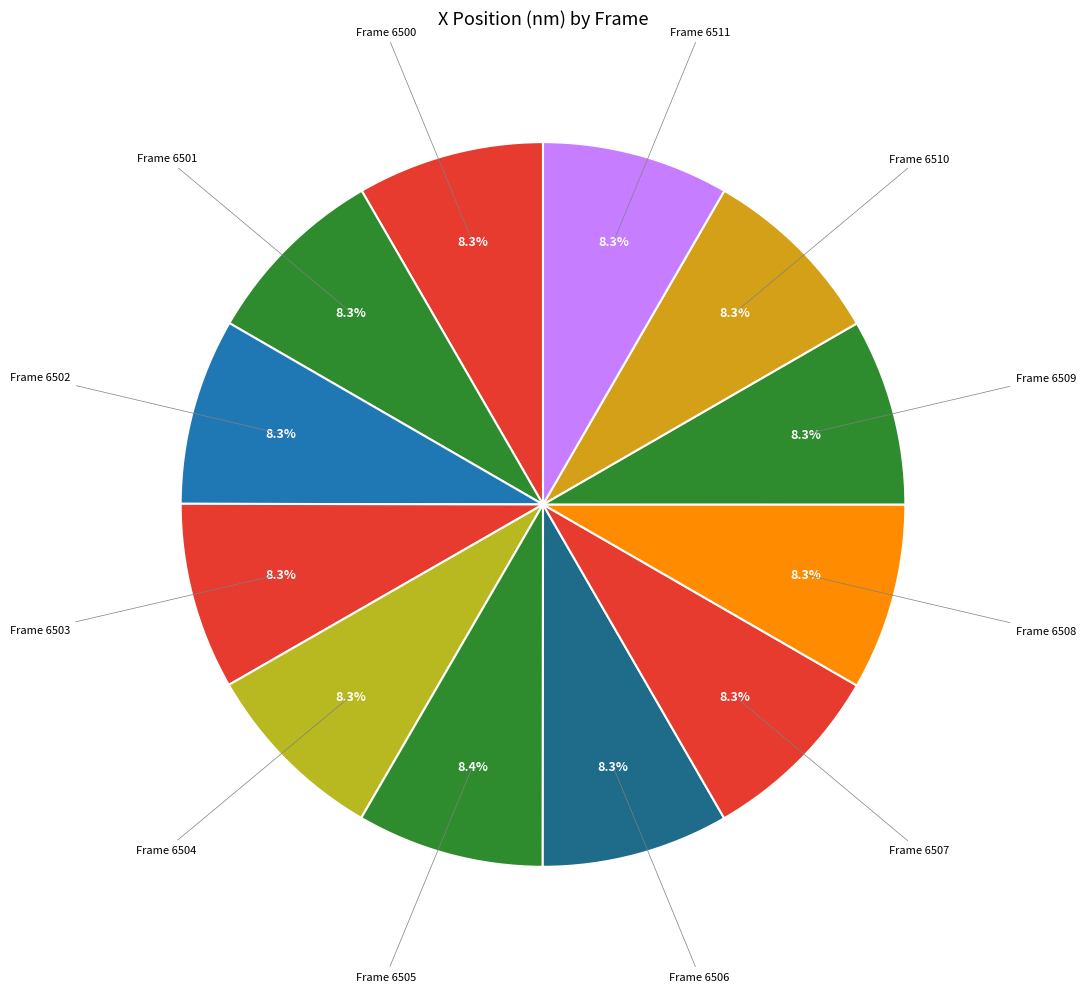

What is the smallest slice in the pie chart?

6502